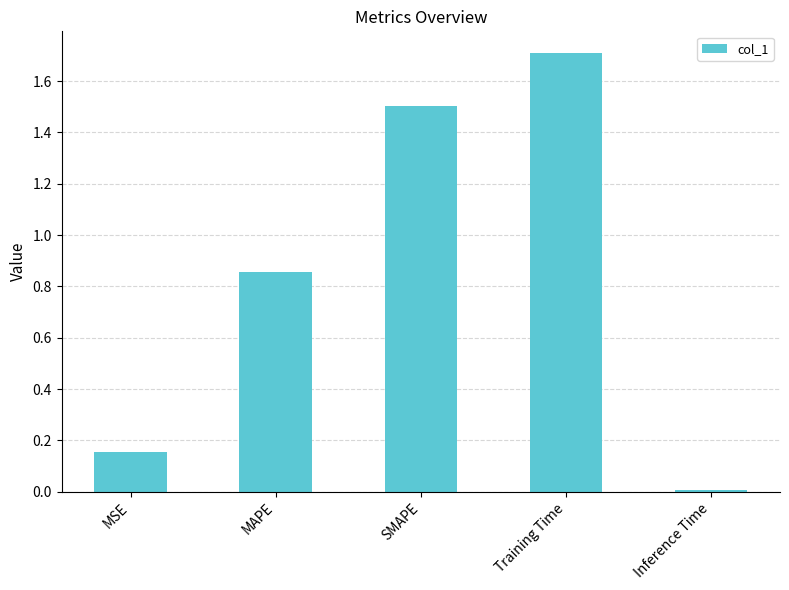

Read the value at SMAPE.

1.5